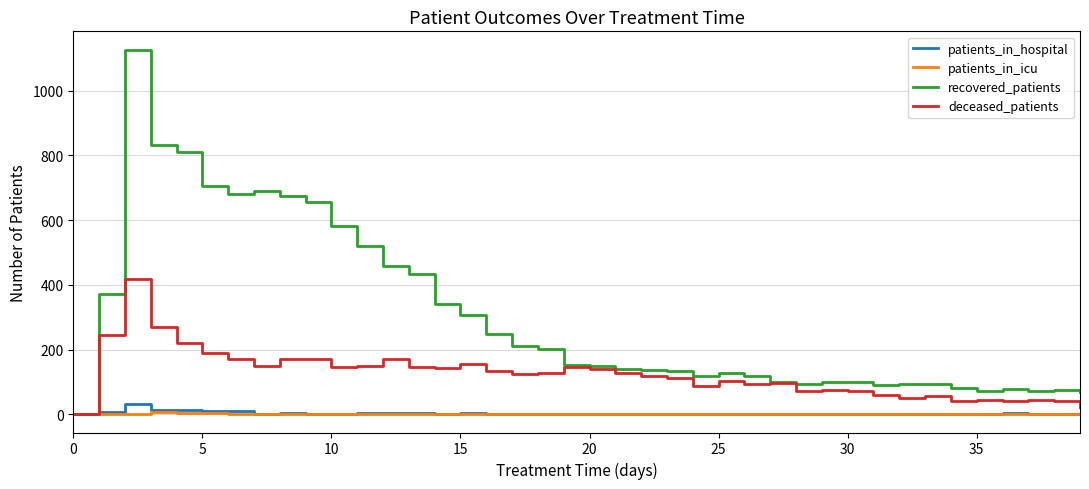

Which series has the largest range (max minus min)?

recovered_patients